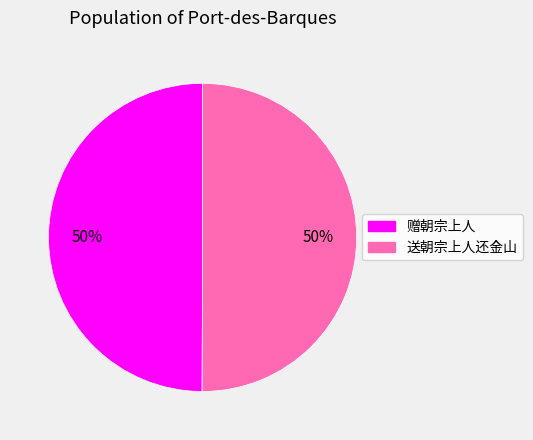

Approximately how many times larger is the value at 送朝宗上人还金山 compared to 赠朝宗上人?

1.0